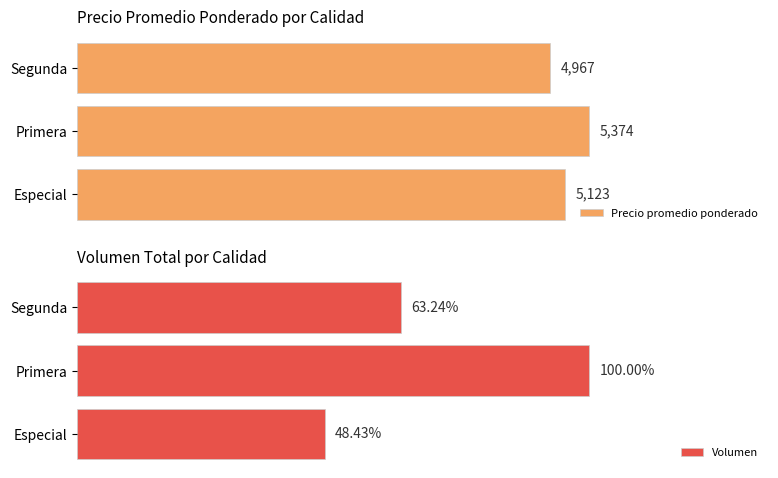

Which category has the lowest value in the Precio promedio ponderado series?

Segunda